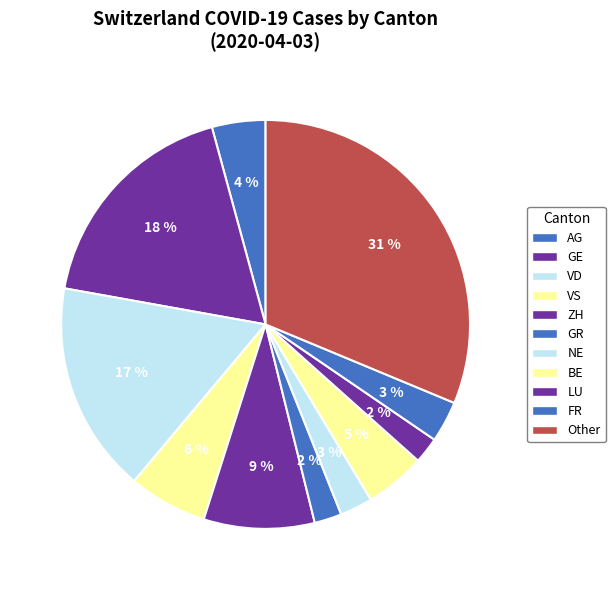

How many segments does this pie chart have?

11